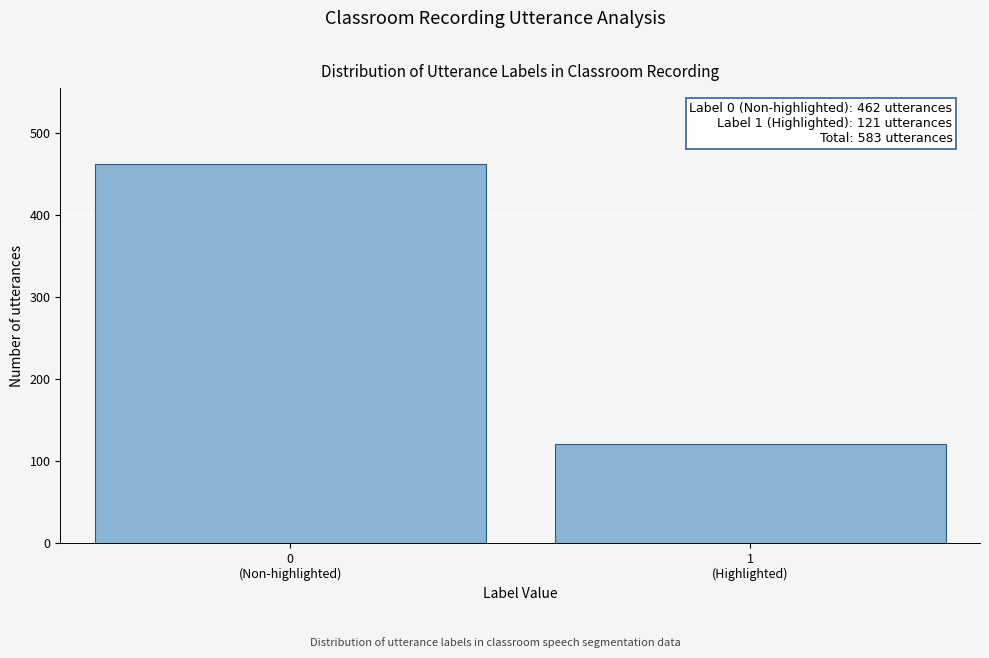

Reading left to right, what are all the values shown in this chart?

462	121